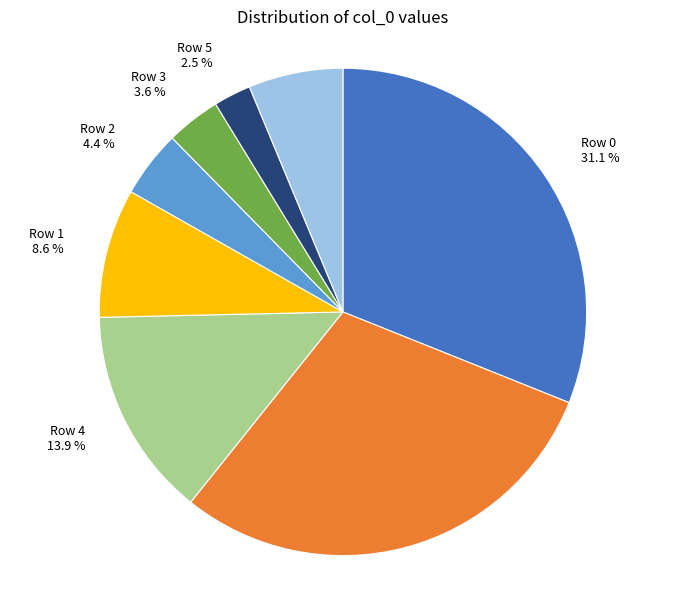

Is the sum of Row 0 and Row 1 greater than half?

No